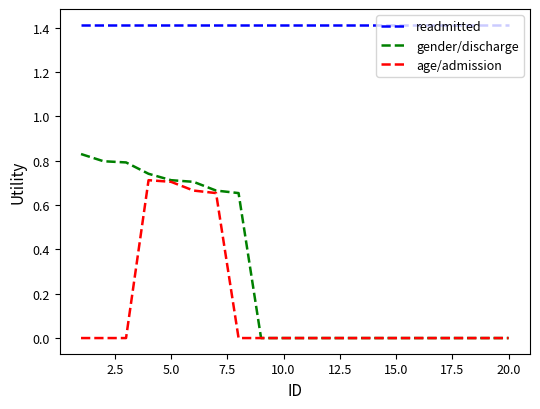

Rank the series by their maximum value, from highest to lowest.

readmitted, gender/discharge, age/admission